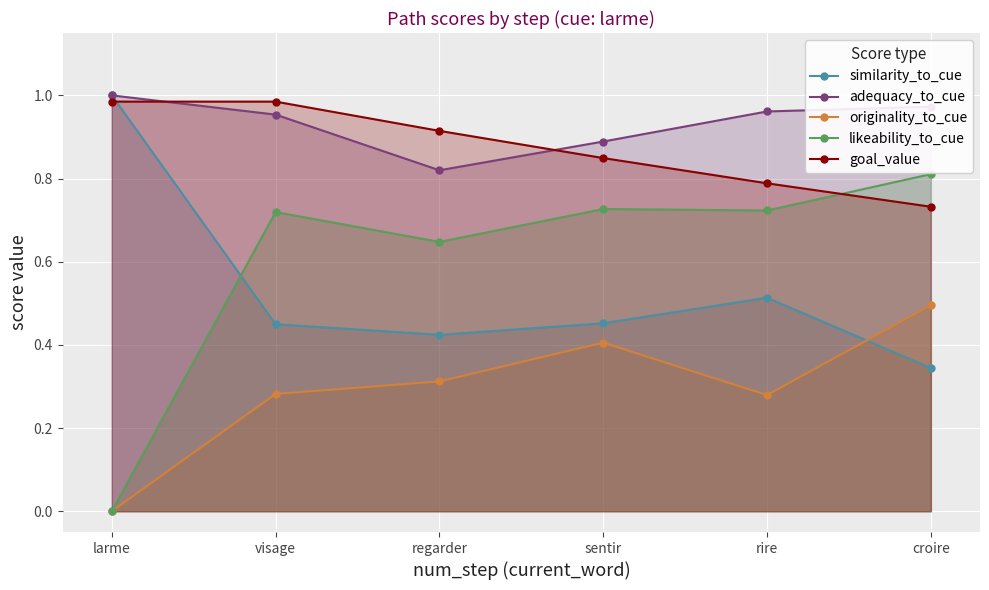

Is it true that goal_value equals 1.4 at regarder?

False